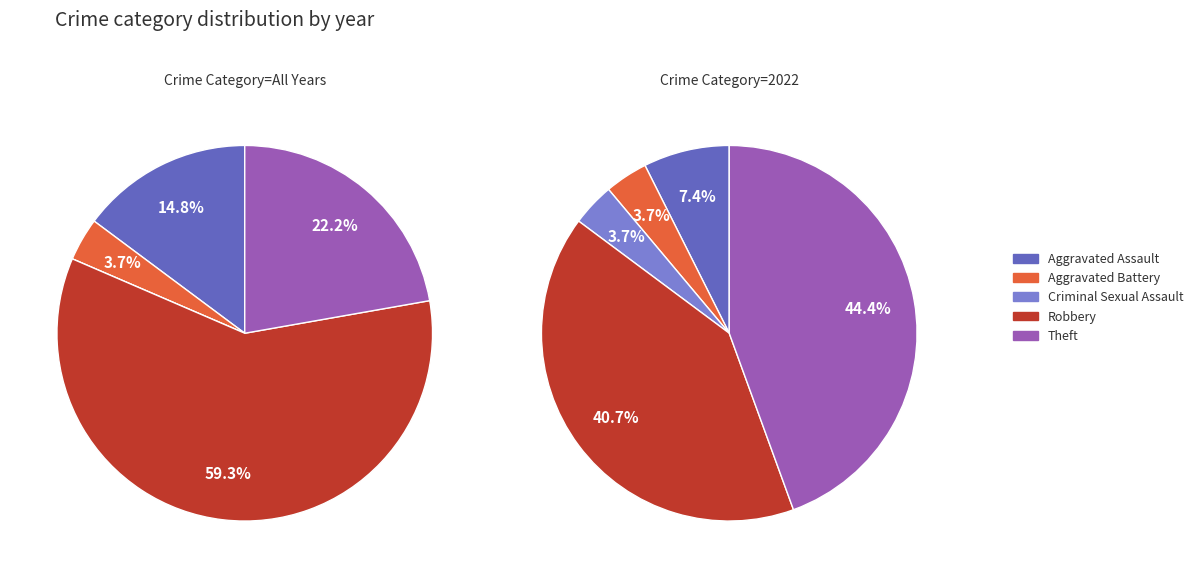

To the nearest percent, what portion does Aggravated Assault represent?

15%